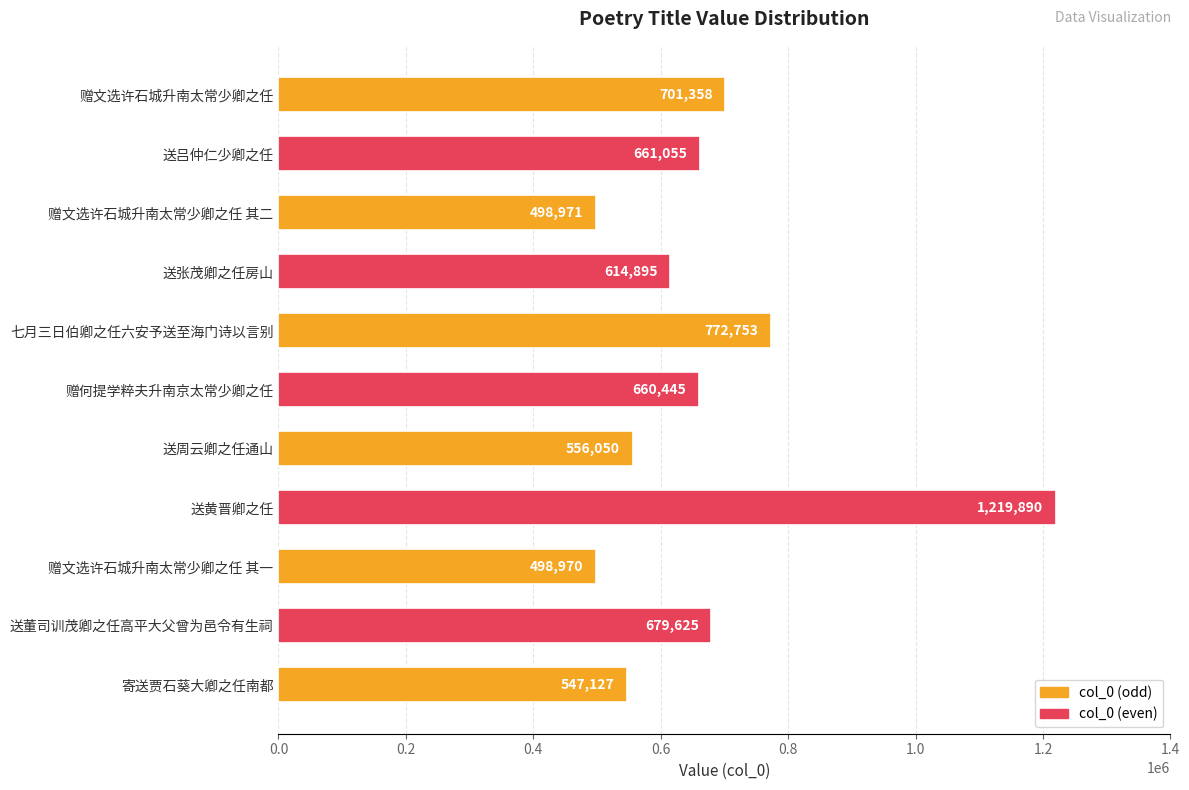

The chart shows a value of 243829 at 七月三日伯卿之任六安予送至海门诗以言别. True or false?

False